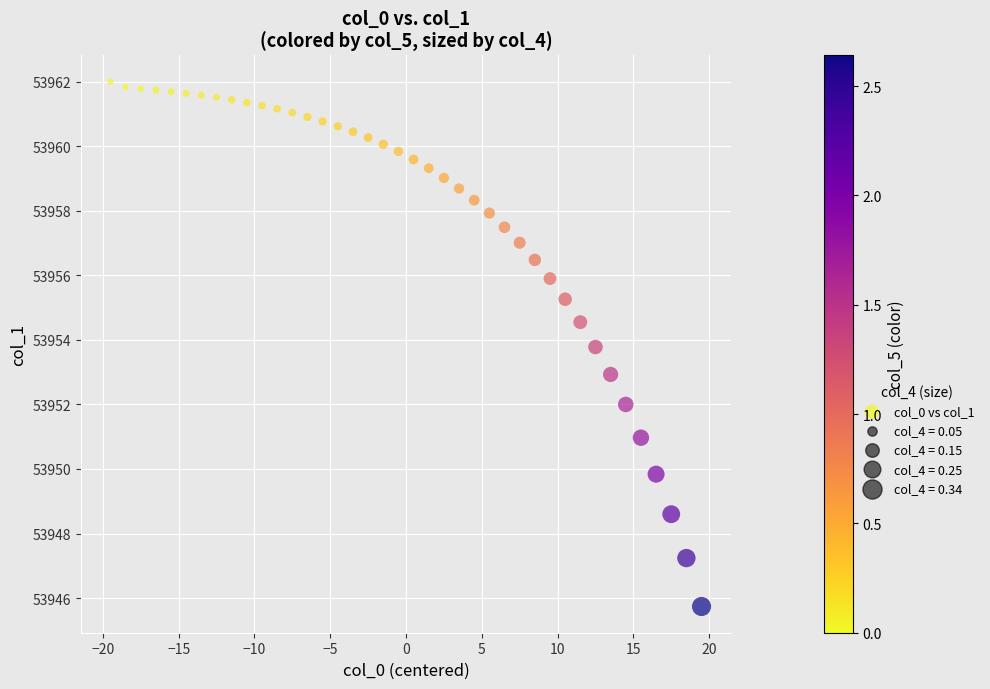

What is the range of Y values (max minus min)?

16.3